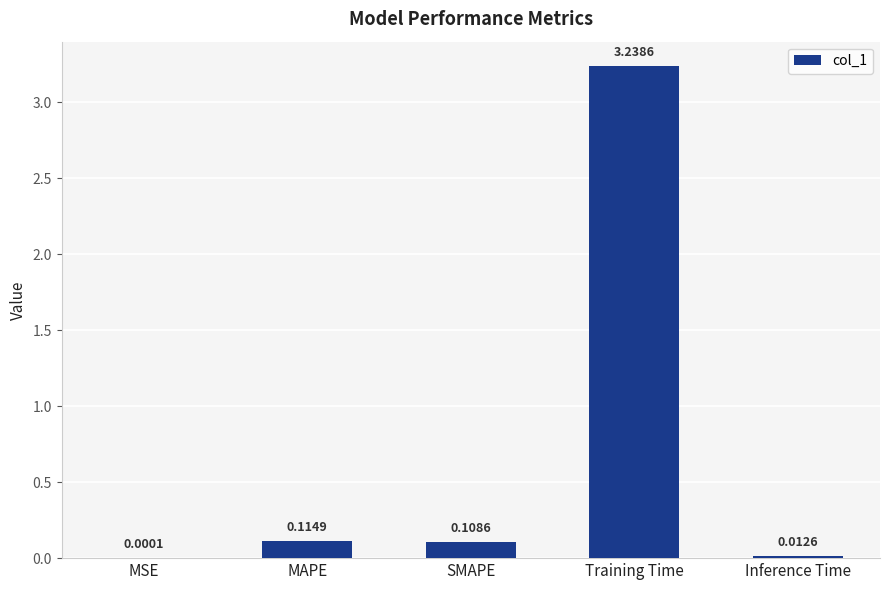

At which label is the value closest to 1?

MAPE